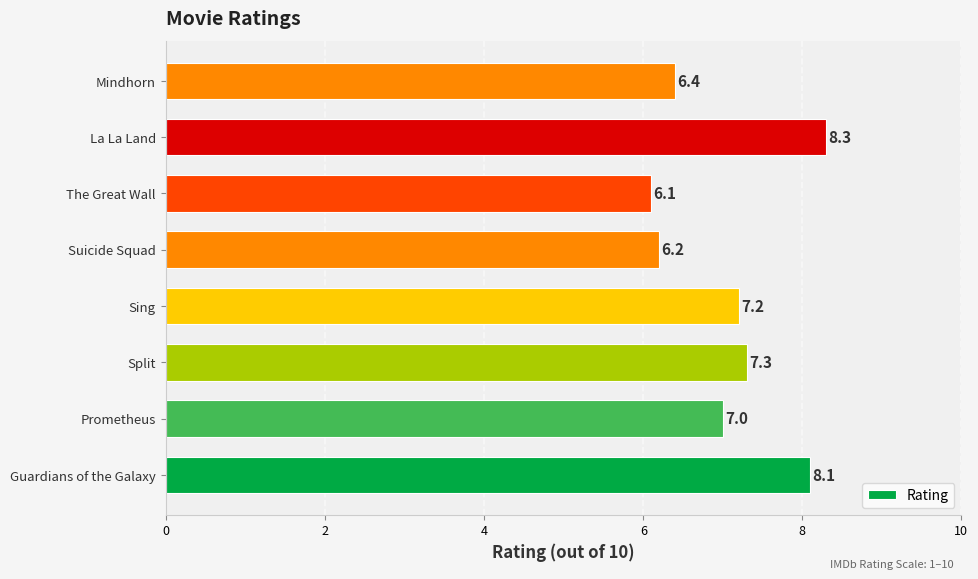

Are the bars horizontal?

Yes